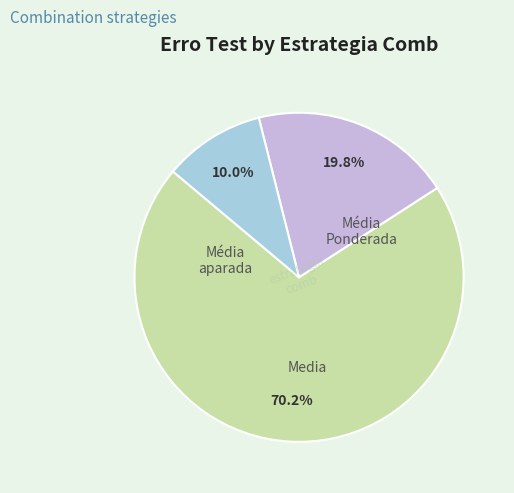

Does any single category account for the majority?

Yes